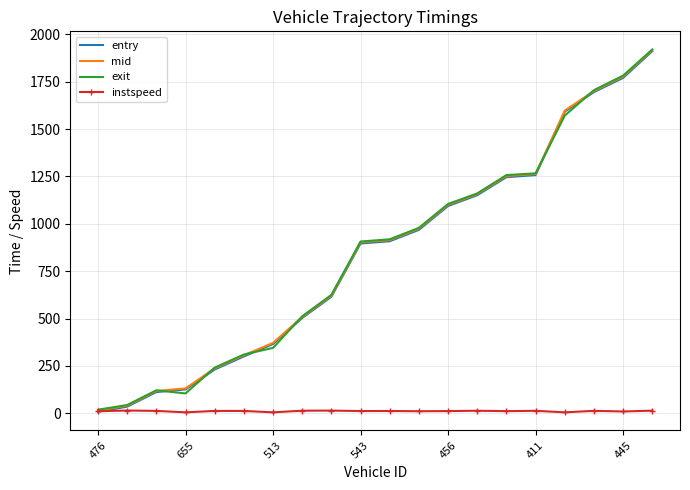

What is the difference between the maximum and minimum values in the exit series?

1900.9